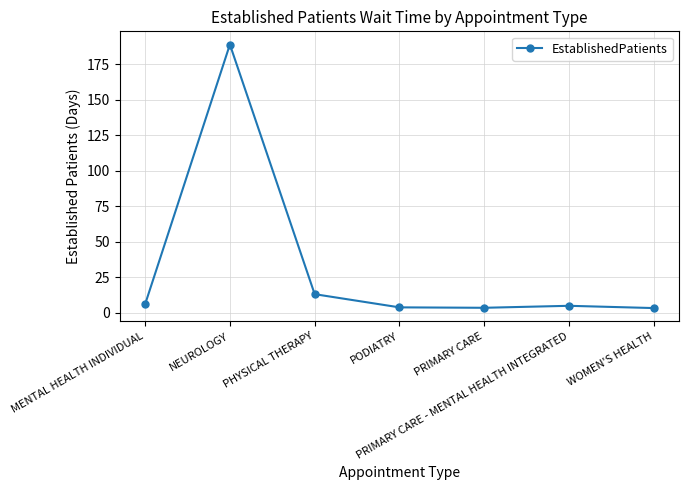

At which category does the chart reach its peak across all series?

NEUROLOGY